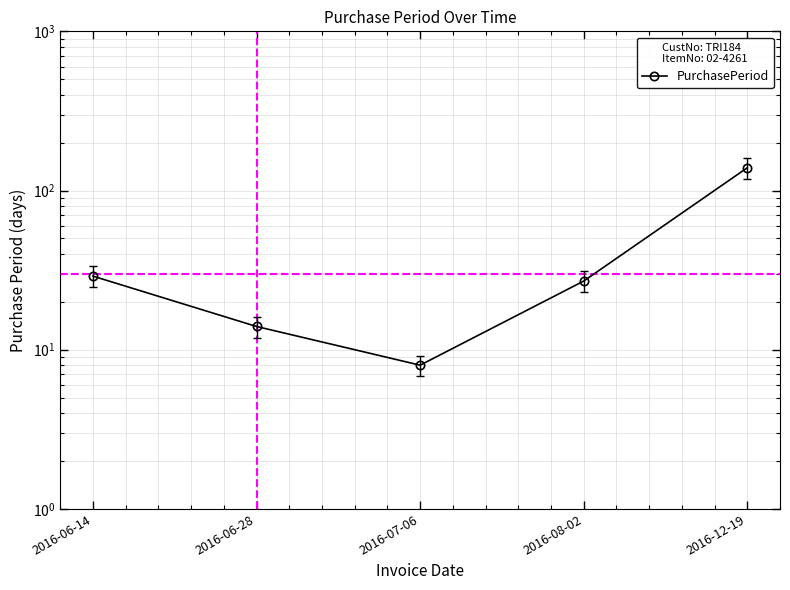

Does the chart display data point markers on the line(s)?

Yes